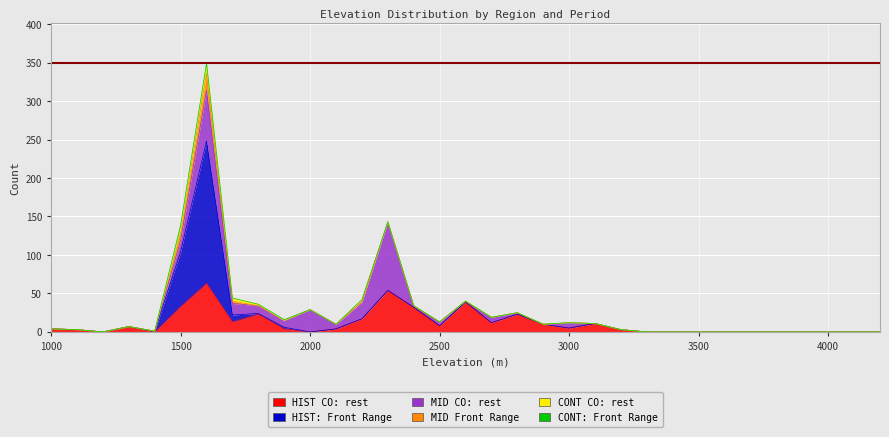

Which series changed the most between 1100 and 2300?

MID CO: rest